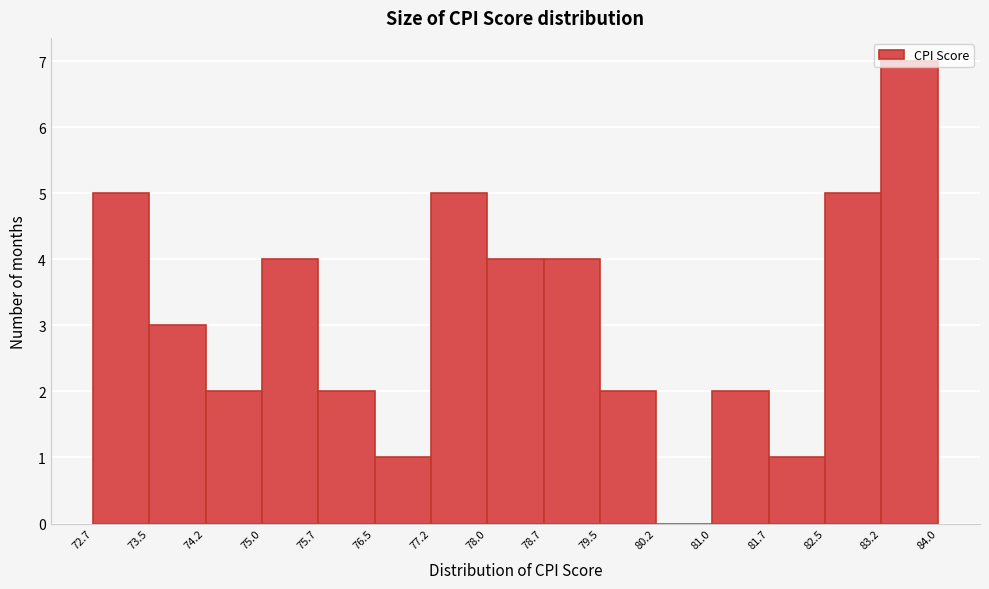

How tall is the bar that spans 75.7 to 76.5 on the x-axis? The values are not printed on the chart, so give them approximately, as read against the axis.

2